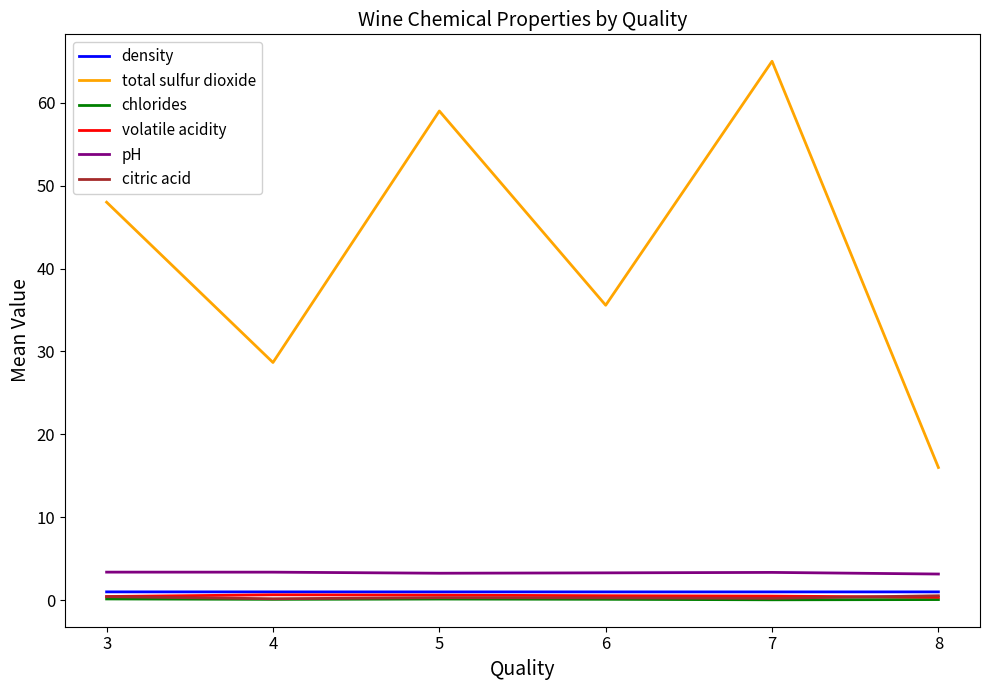

True or false: density and chlorides intersect in this chart.

False